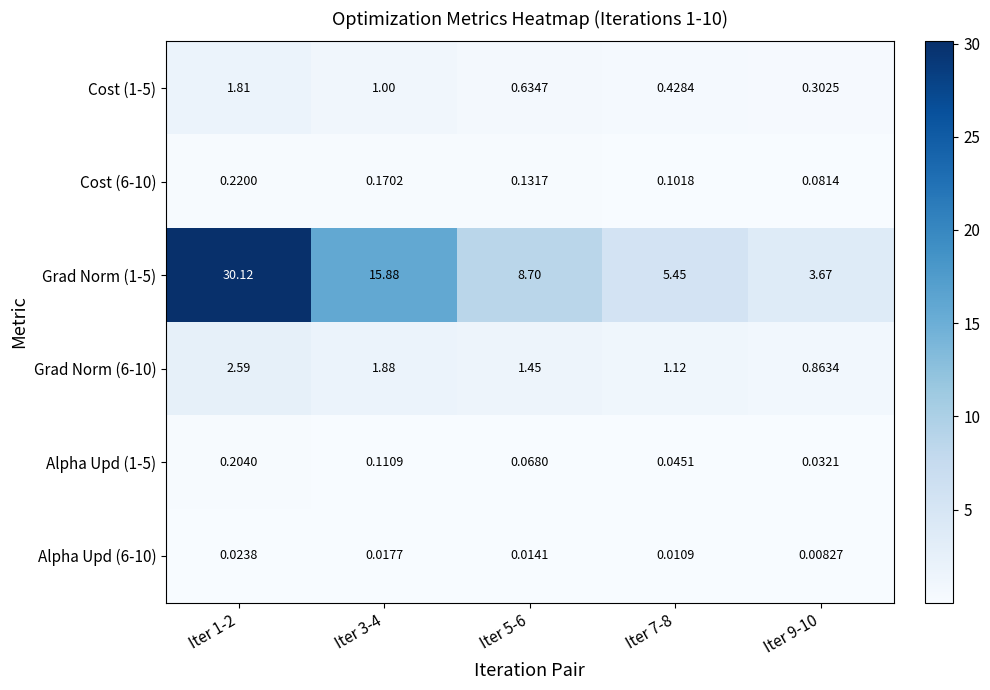

What is the total value across all series at Iter 1-2?

35.0